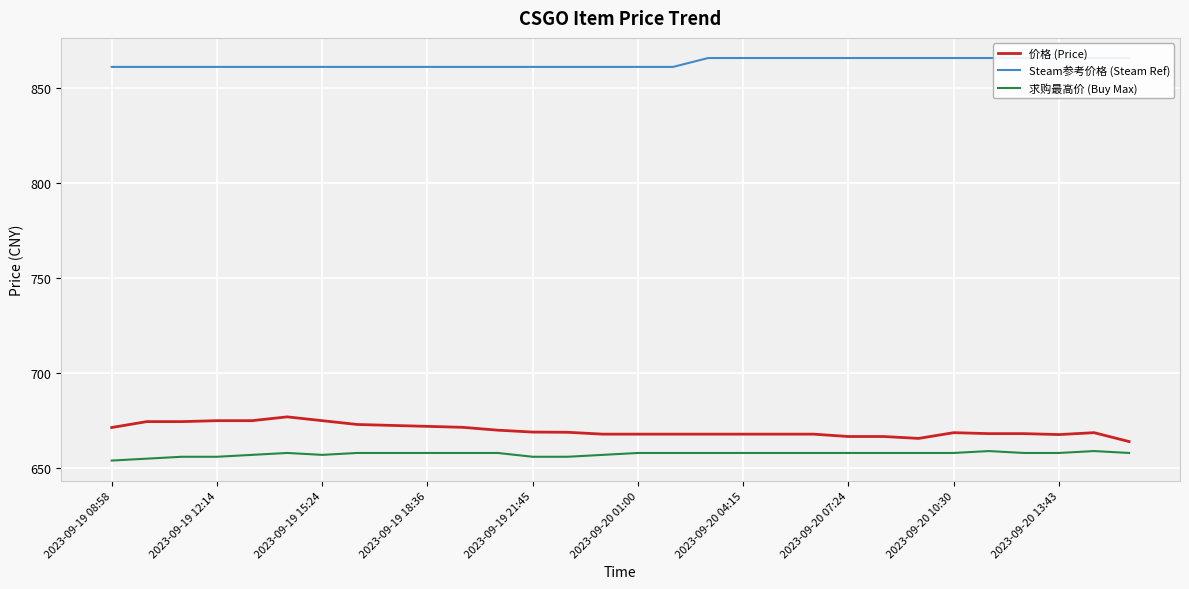

What is the maximum value for 价格 (Price)?

677.0